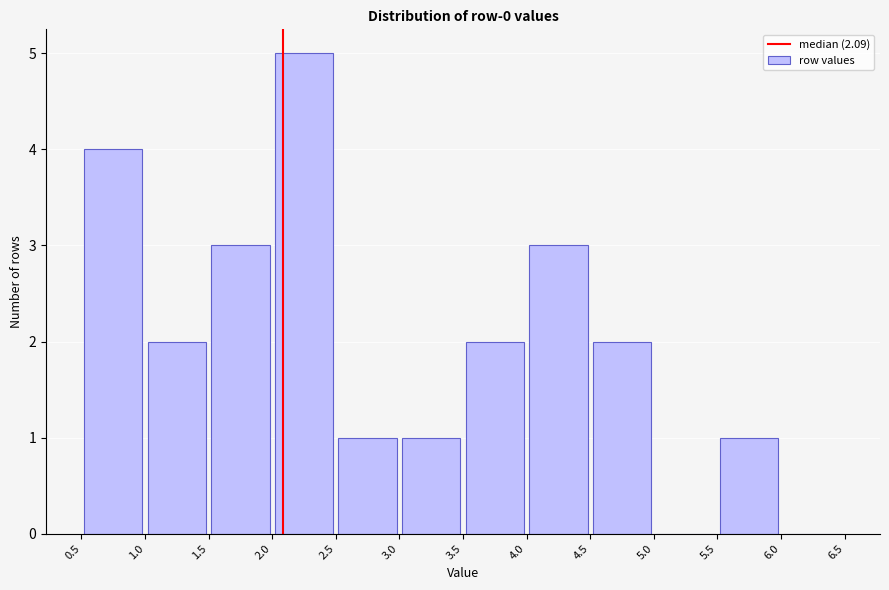

How tall is the bar that spans 3.0 to 3.5 on the x-axis? The values are not printed on the chart, so give them approximately, as read against the axis.

1